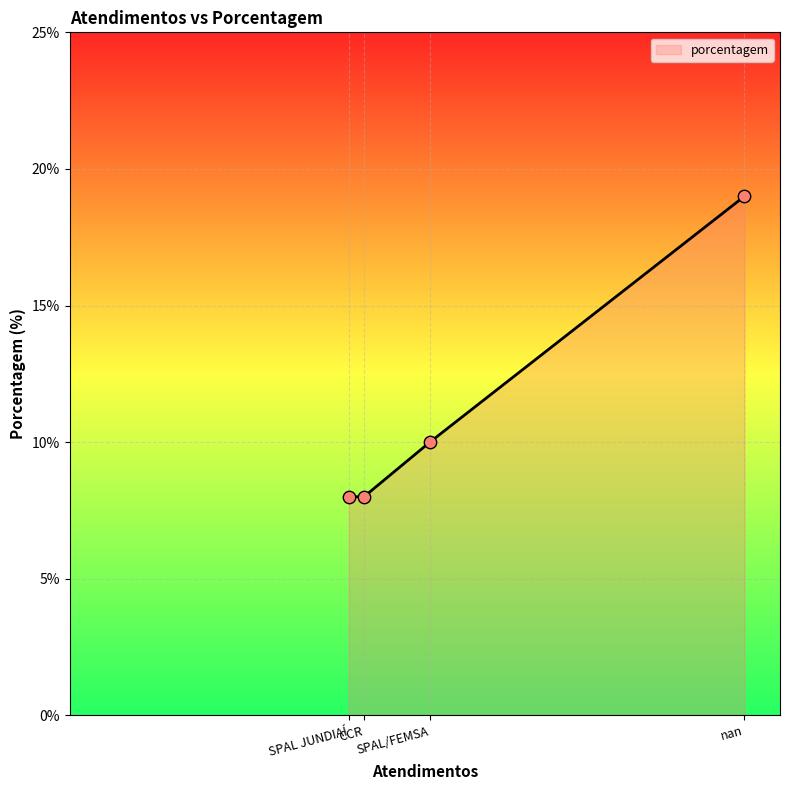

What is the change in value from CCR to SPAL/FEMSA?

+2